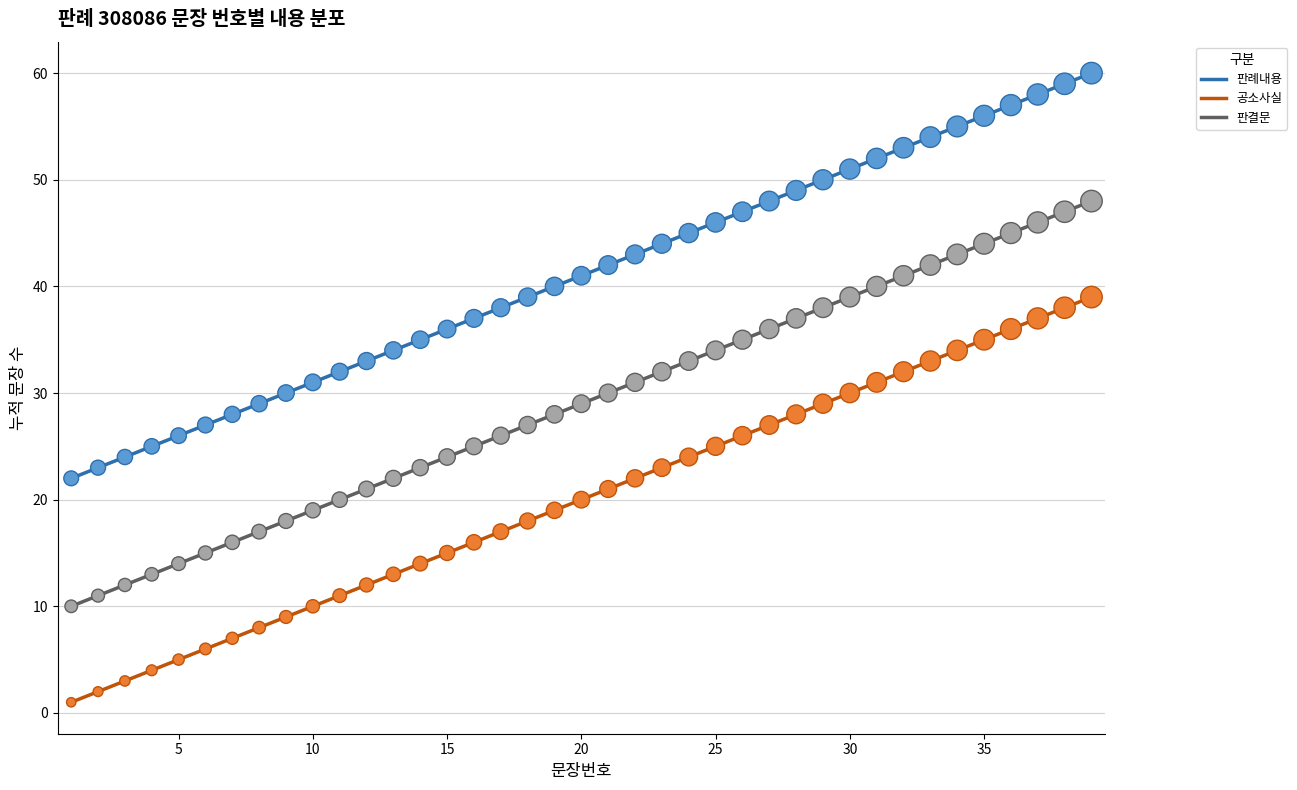

What is the total value across all series at 9?

57